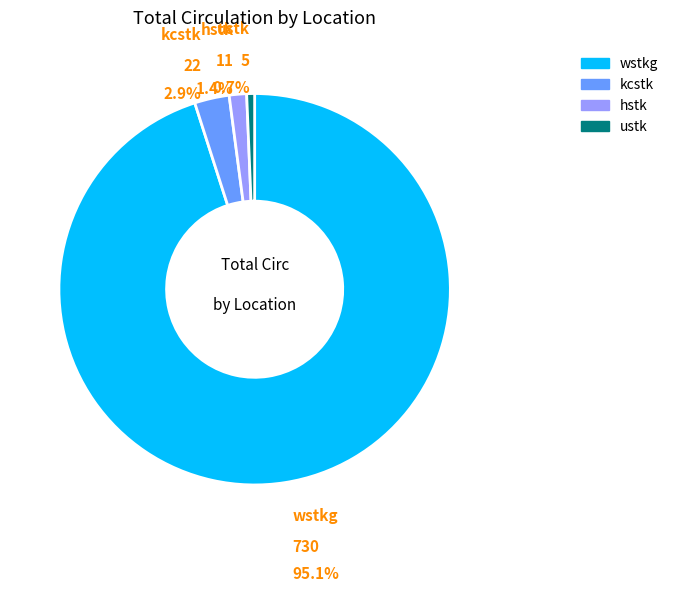

What percentage do ustk and hstk together represent?

2.1%